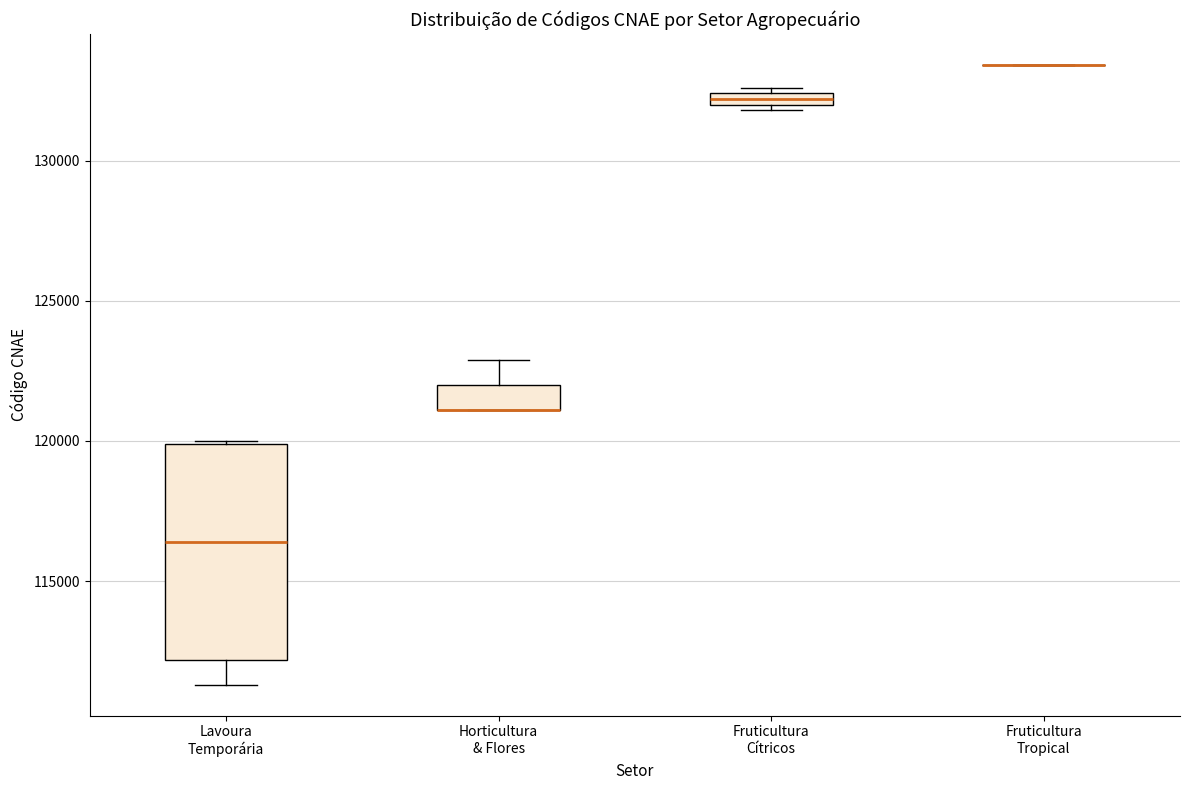

Which box is the tallest, from its lower edge to its upper edge?

Lavoura Temporária